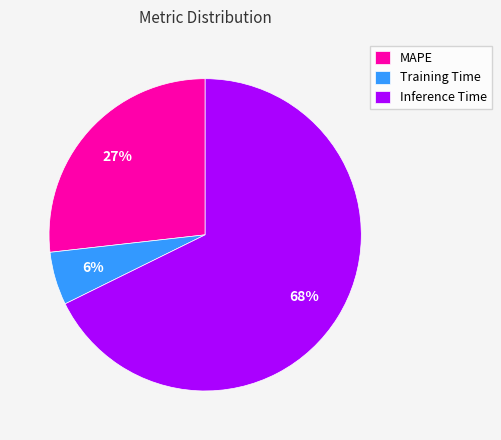

Which slice represents more than half of the pie?

Inference Time